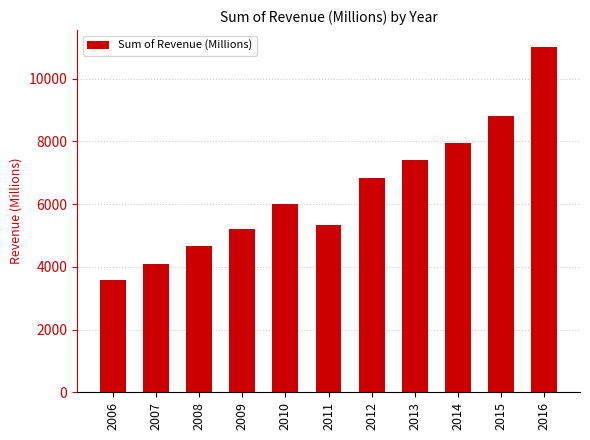

What is the greatest value displayed?

11002.1